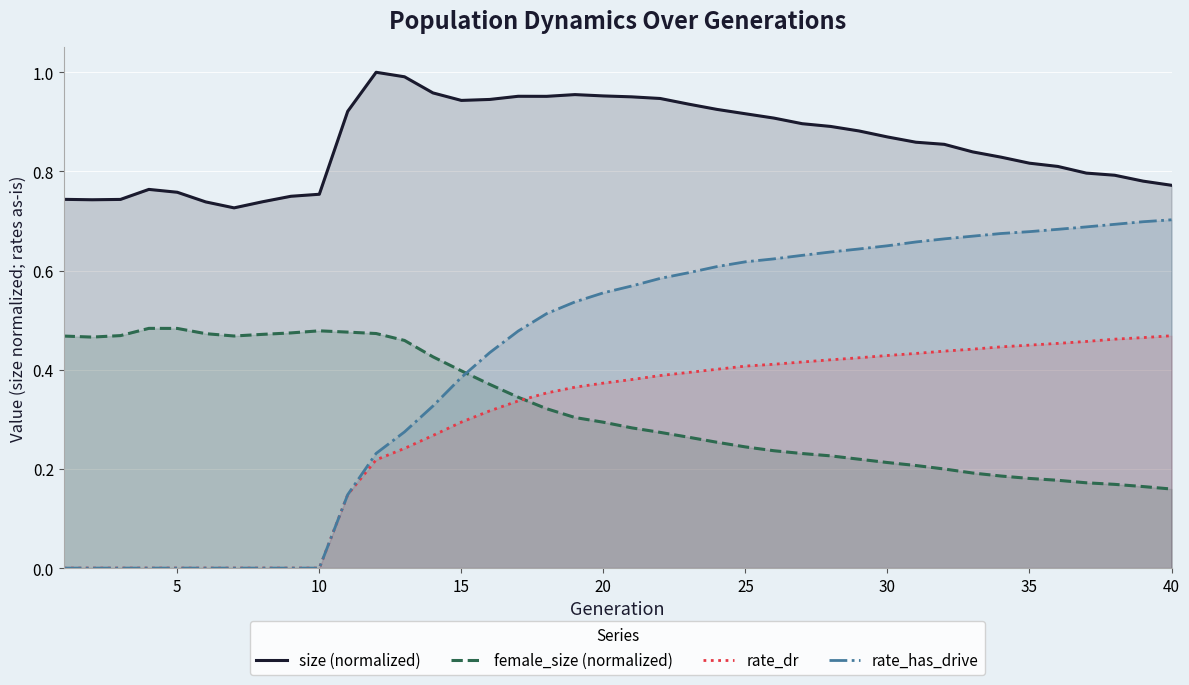

Which series has the largest total across all categories?

size (normalized)